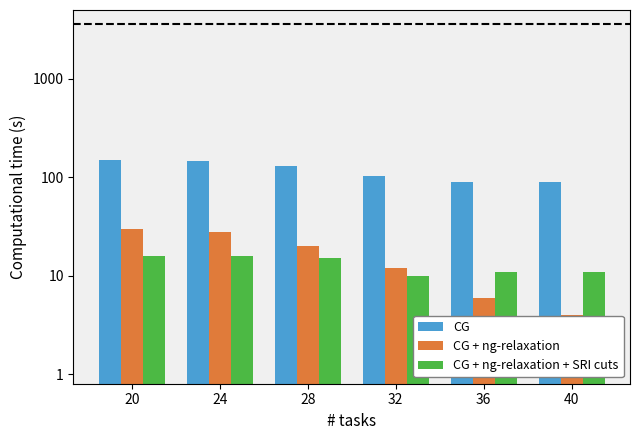

Count the number of data series in this chart.

3